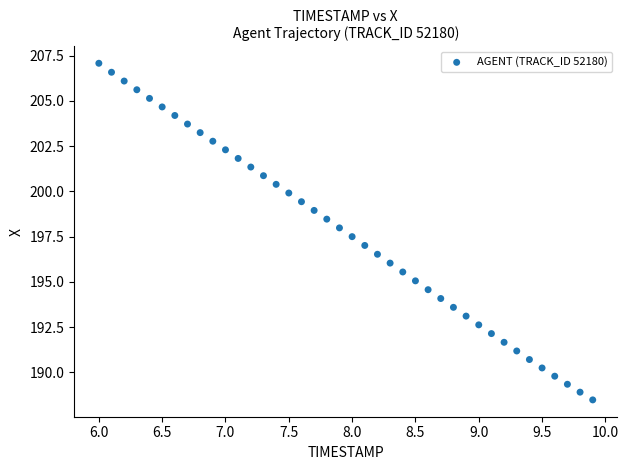

What is the range of Y values (max minus min)?

18.6